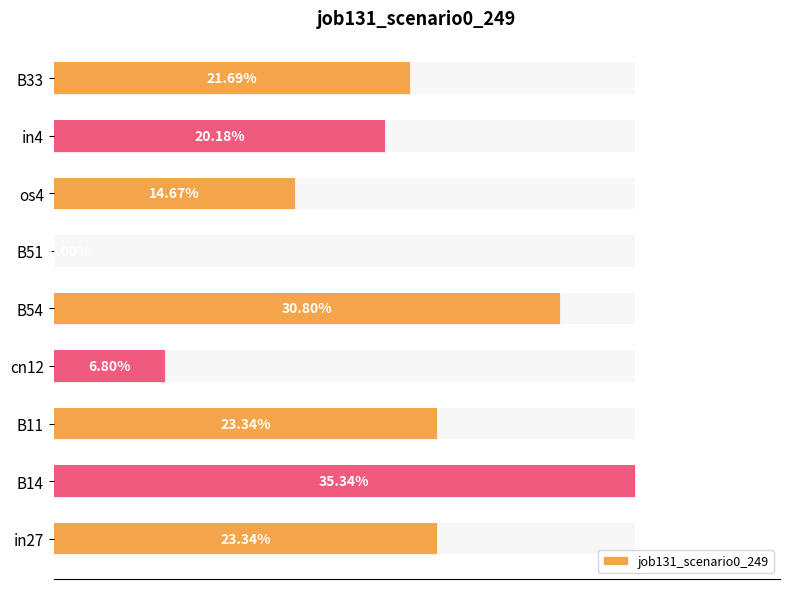

What is the value of the 1st bar from the left?

0.2